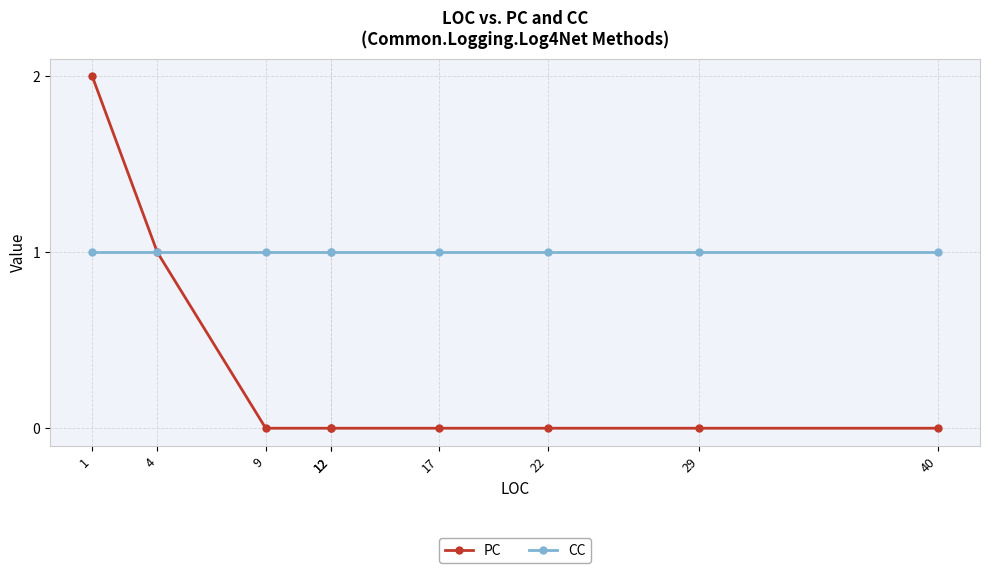

True or false: PC has more than 2 points higher than both neighbors.

False